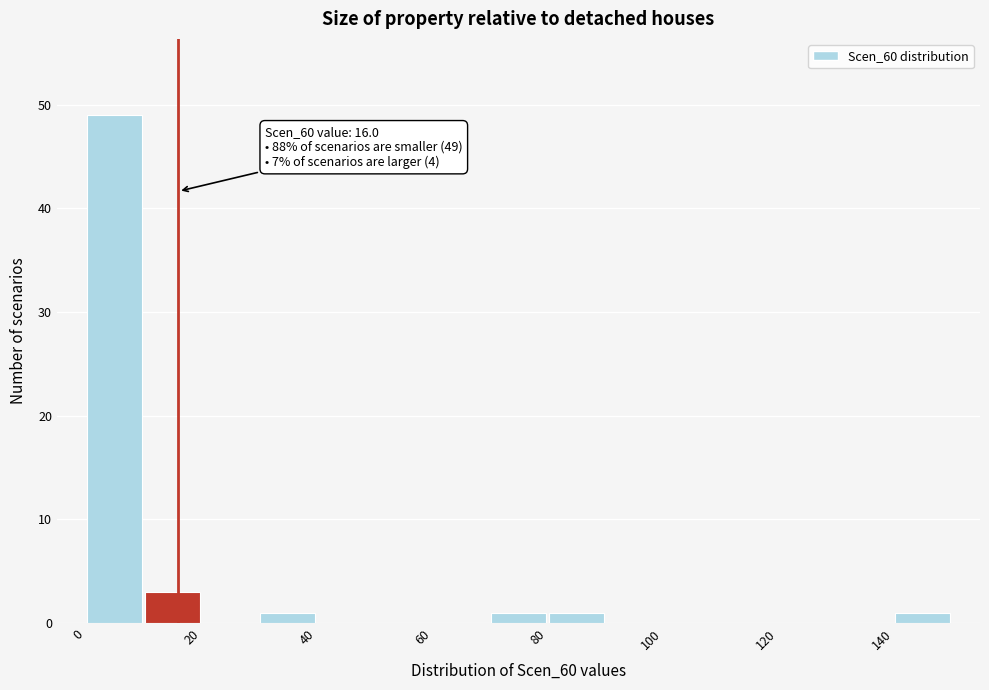

Which range on the x-axis has the tallest bar?

0 to 10